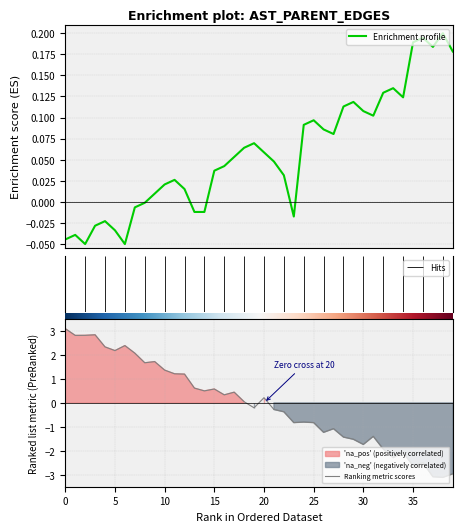

Does the chart display data point markers on the line(s)?

No